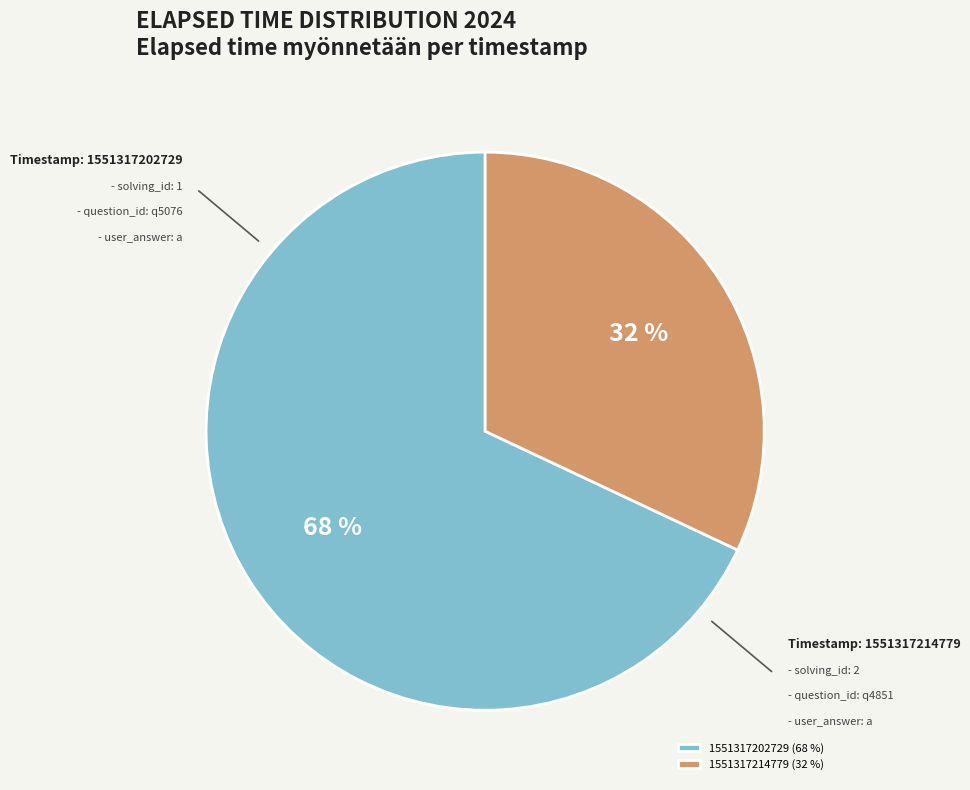

Is it true that 1551317202729 is 78% of the pie?

False